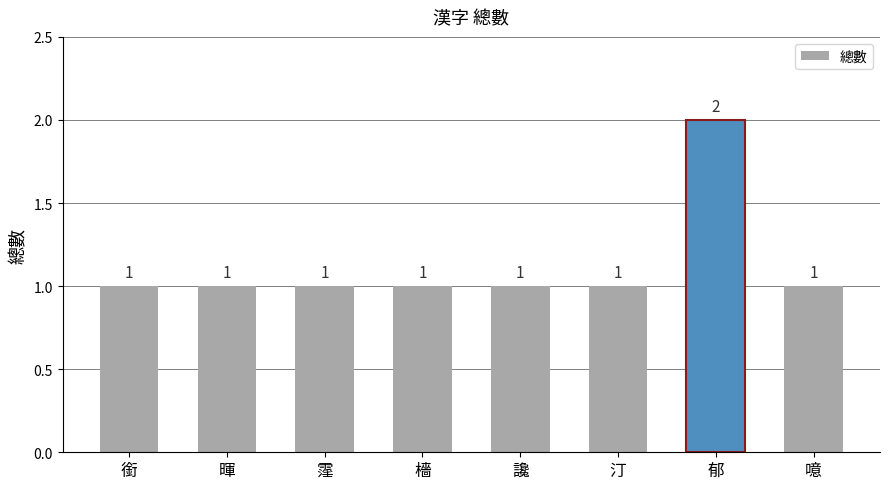

What is the approximate value at 檣?

1